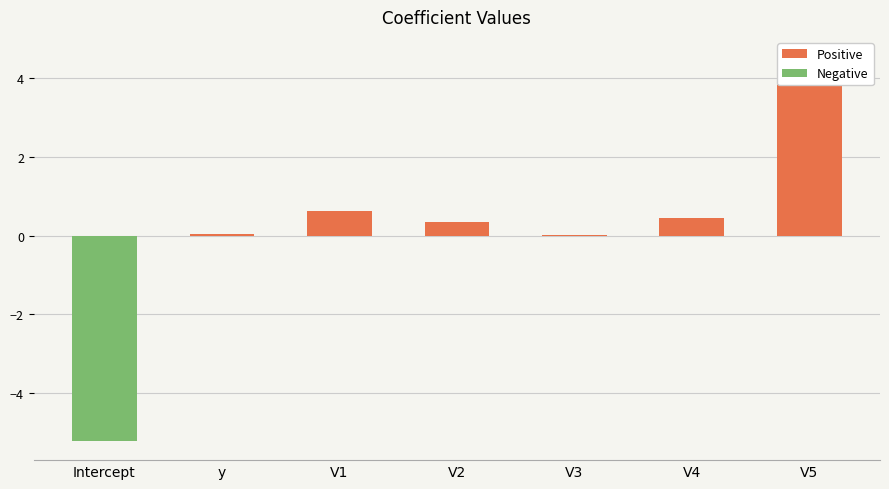

Count the number of values greater than 0.

6